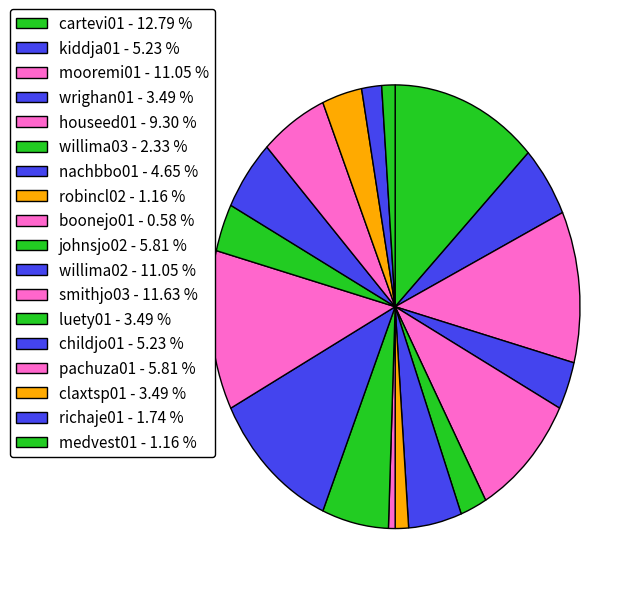

Count the number of slices in the pie.

18